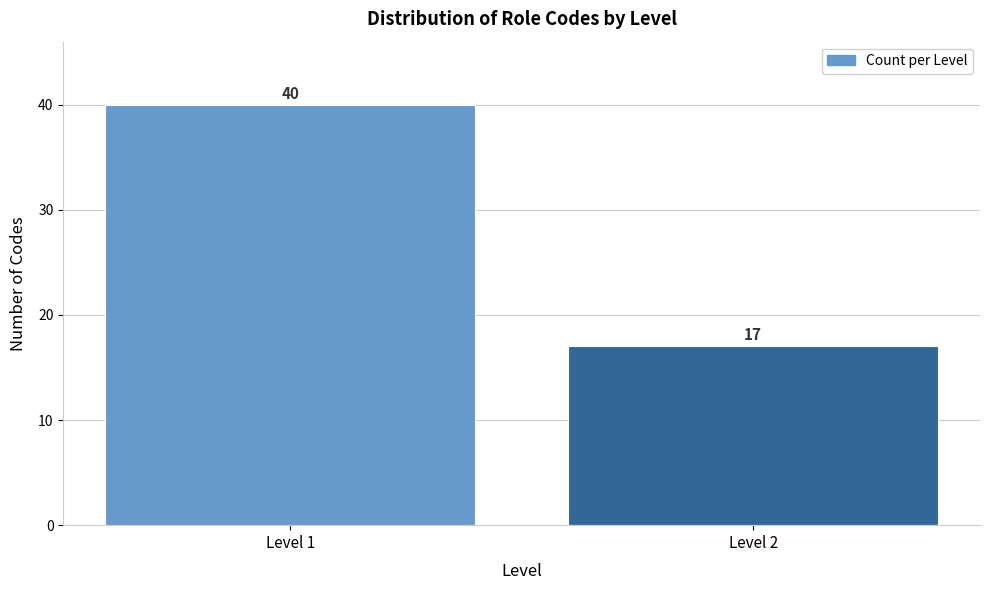

Reading left to right, extract all data points from this chart.

Level 1=40	Level 2=17